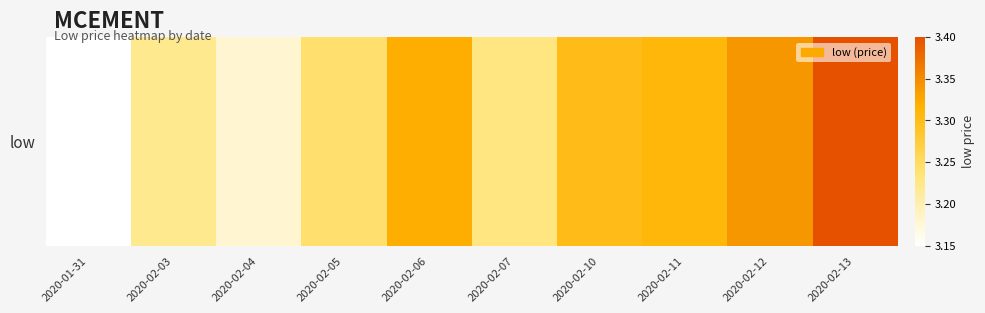

The chart shows a value of 3.2 at 2020-02-04. True or false?

True